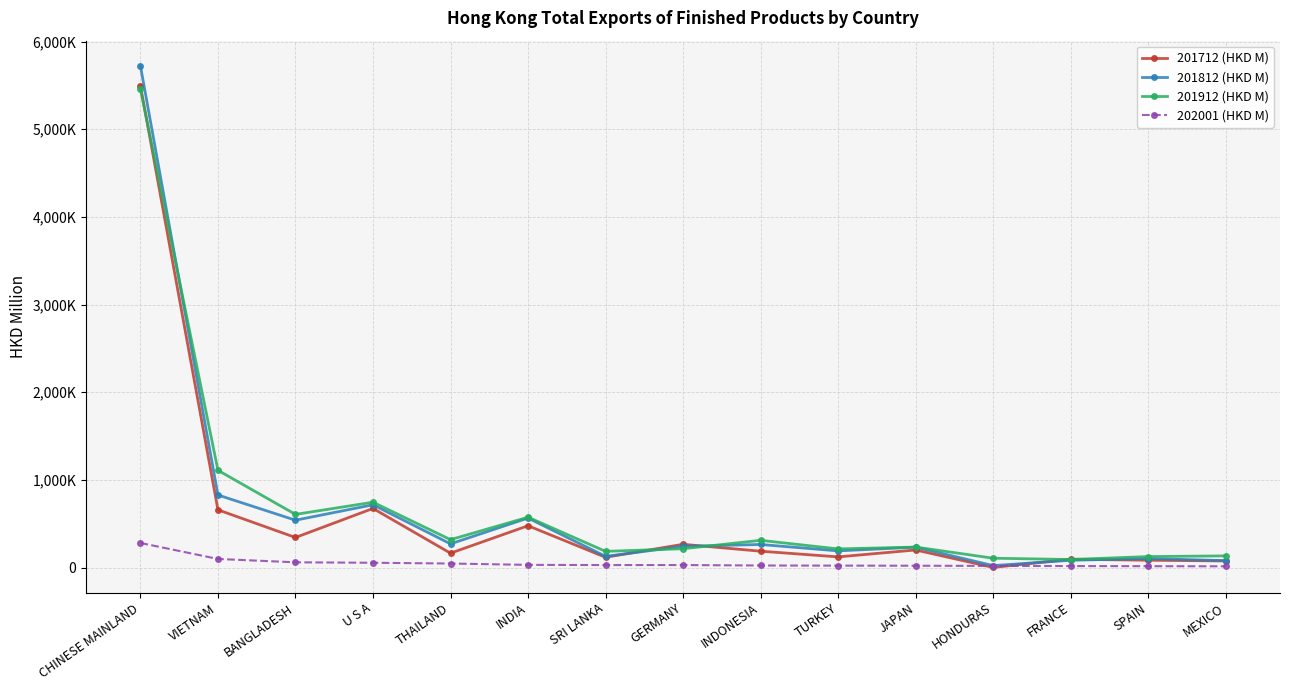

What position from the right is VIETNAM?

14